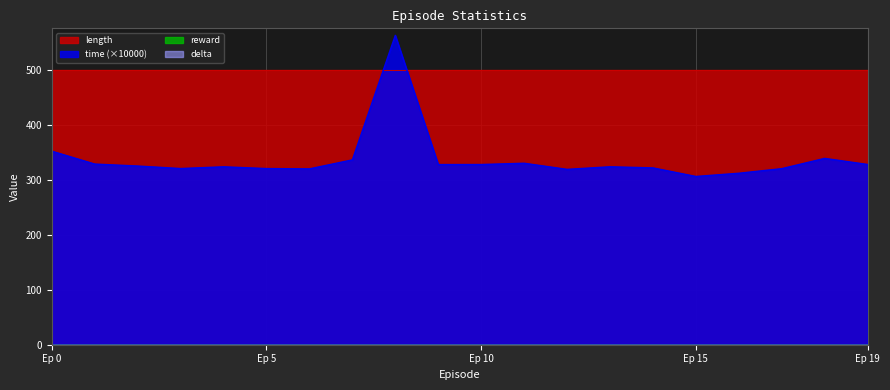

Does the chart have visible grid lines?

Yes